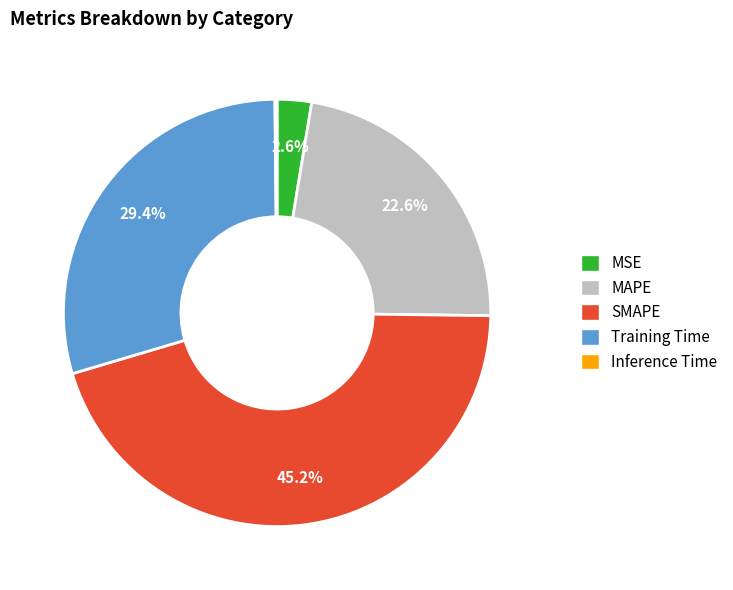

To the nearest percent, what is the average slice percentage?

20%